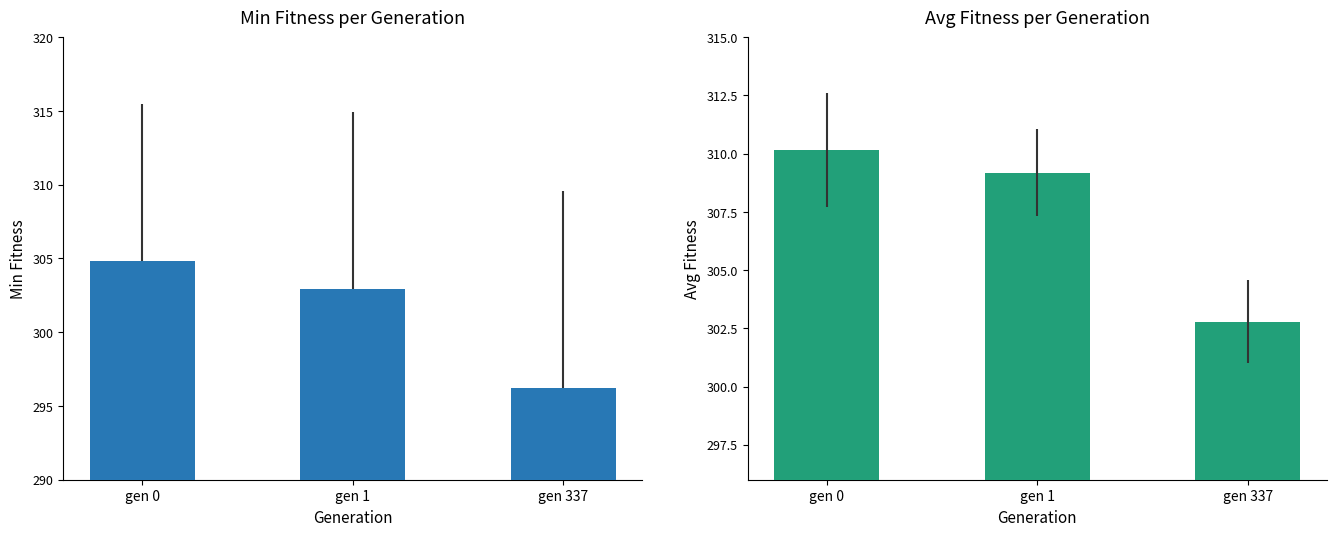

Reading left to right, what are all the values shown in this chart?

min: 304.8	302.9	296.2
avg: 310.1	309.2	302.8